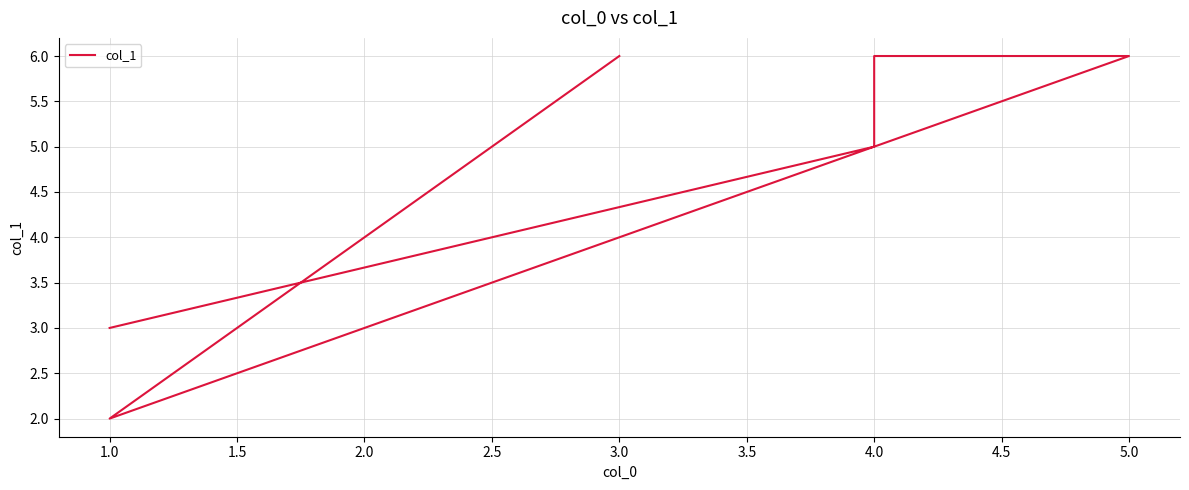

How many interior local valleys (lower than both neighbors) does the data have?

1